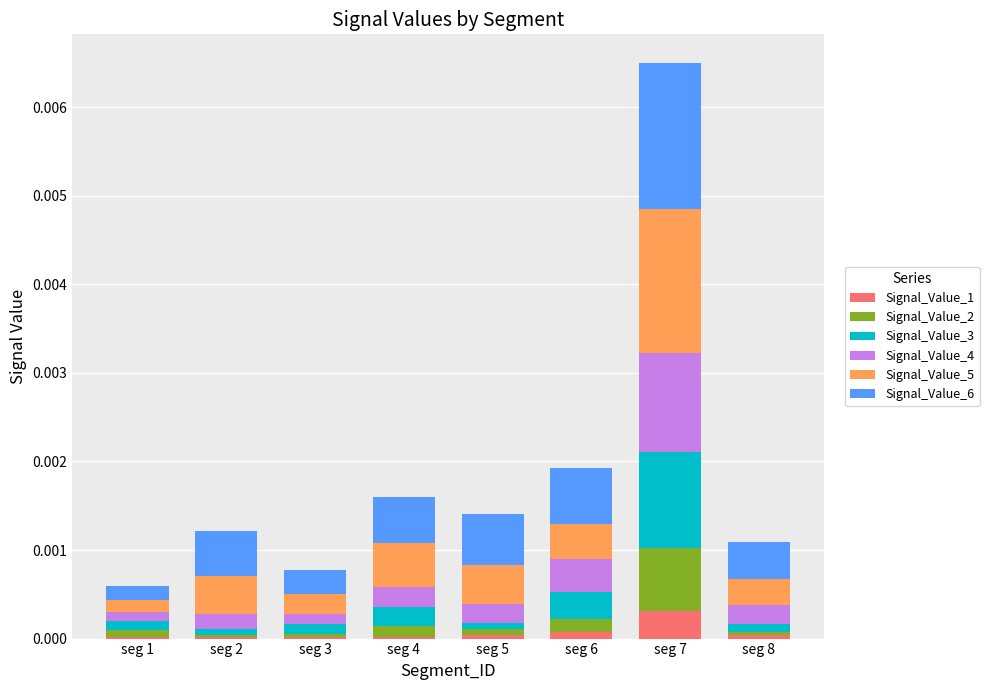

At which category is the sum across all series the highest?

seg 7